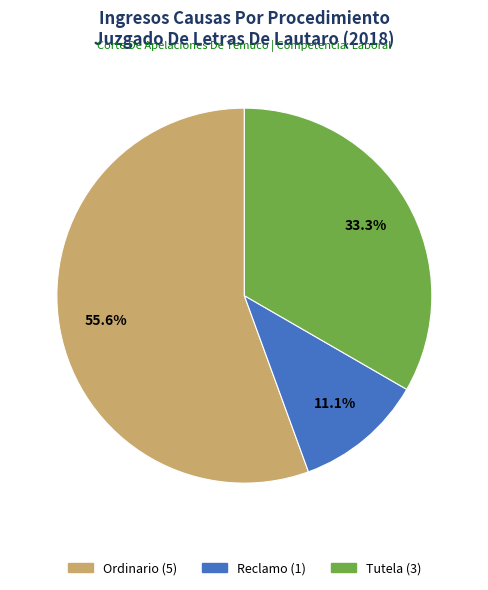

How many slices are in this pie chart?

3